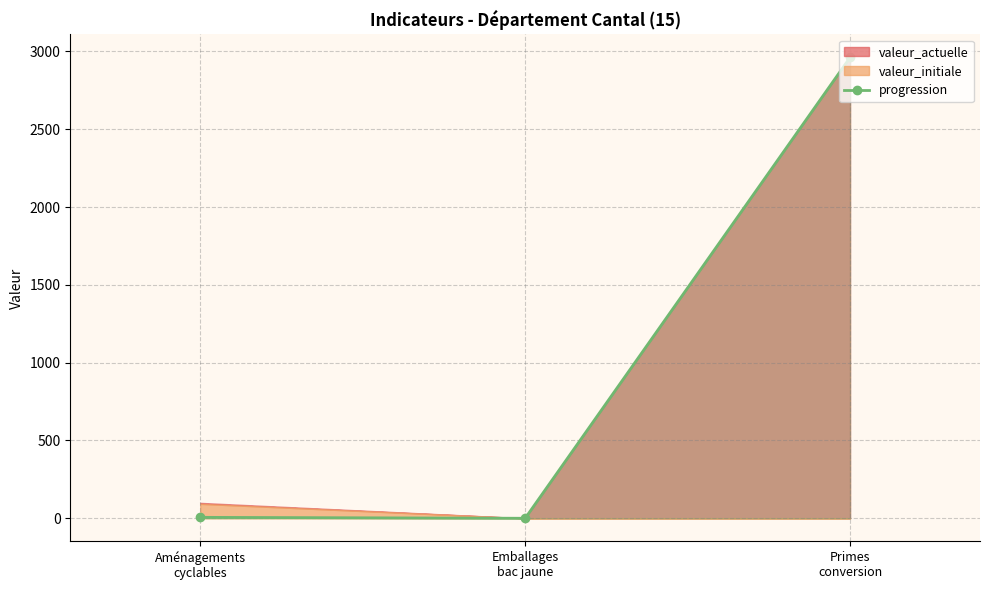

What is the label of the 2nd point from the left?

Emballages
bac jaune